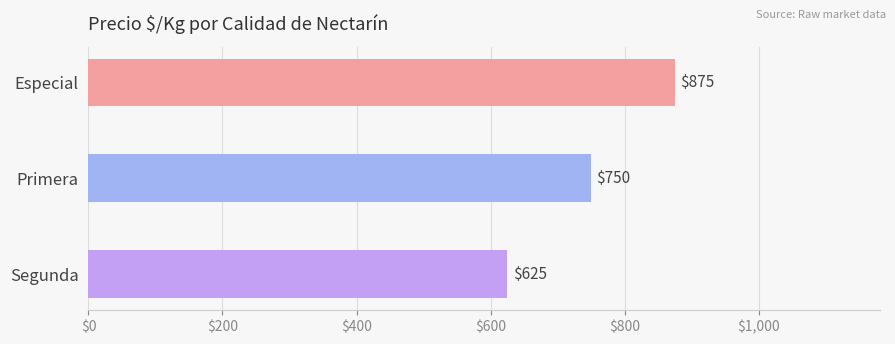

Rank the categories by value from lowest to highest.

Segunda, Primera, Especial